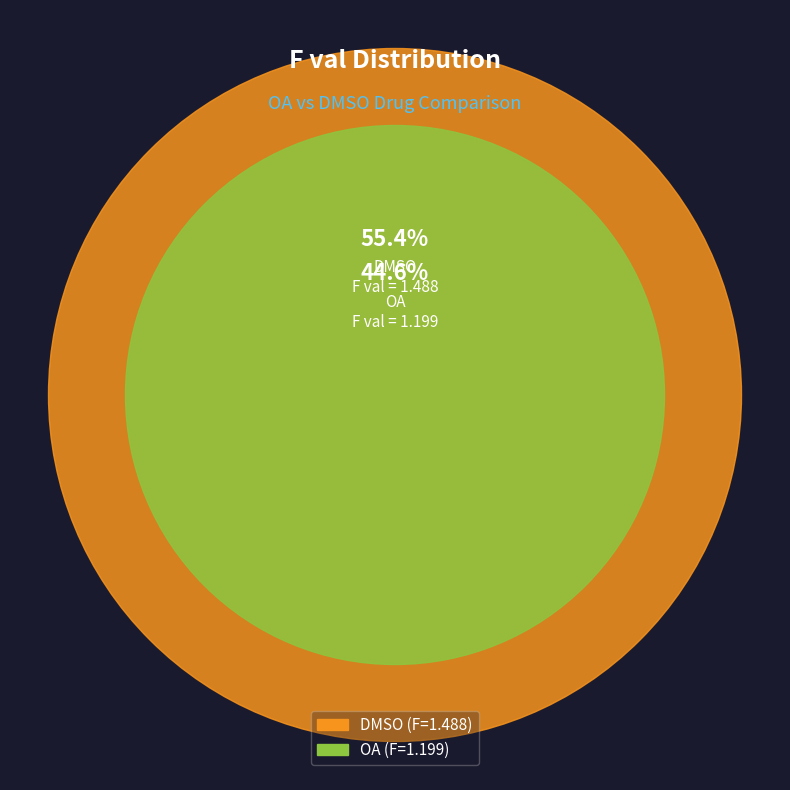

Is it true that DMSO is 55% of the pie?

True